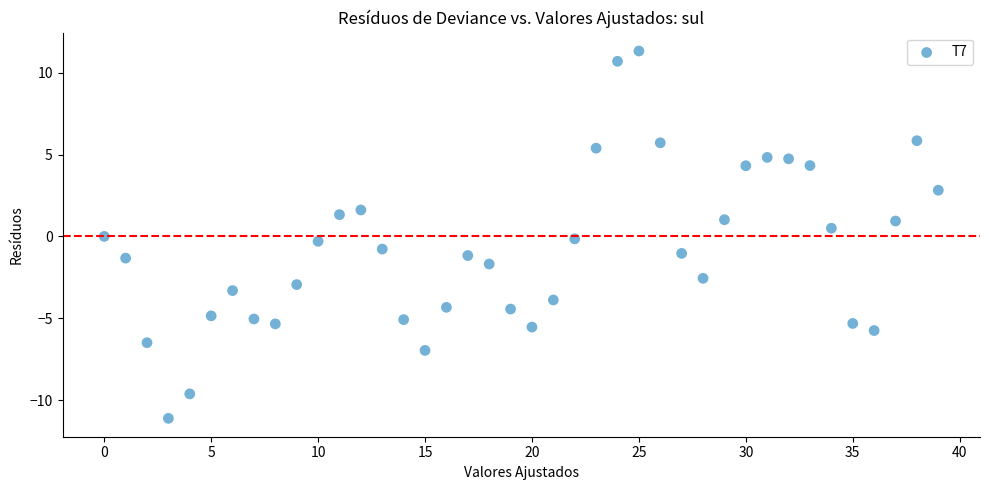

What is the range of Y values (max minus min)?

22.4